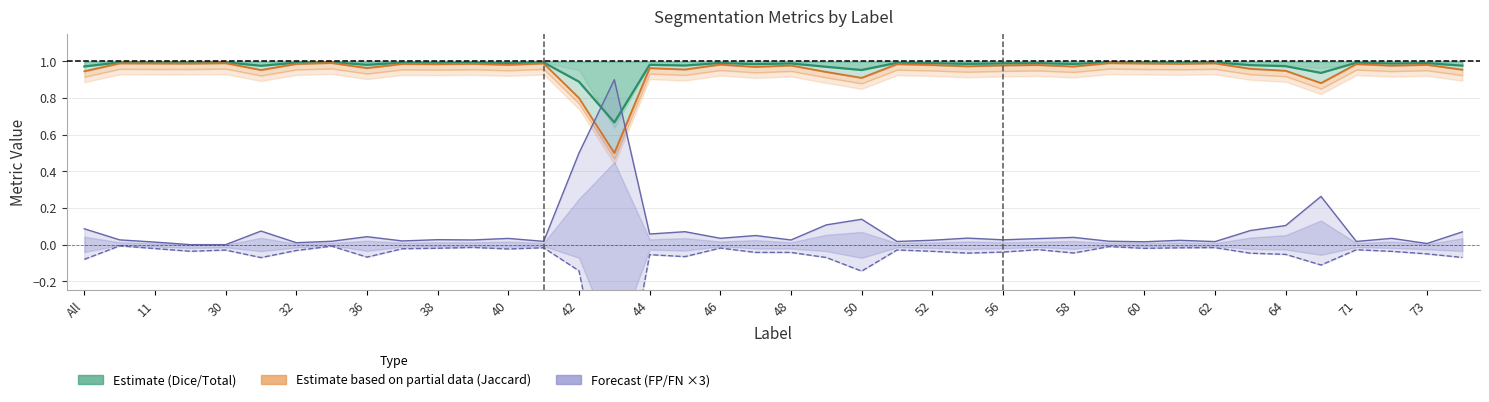

What is the spread (max minus min) of values at 52?

1.0